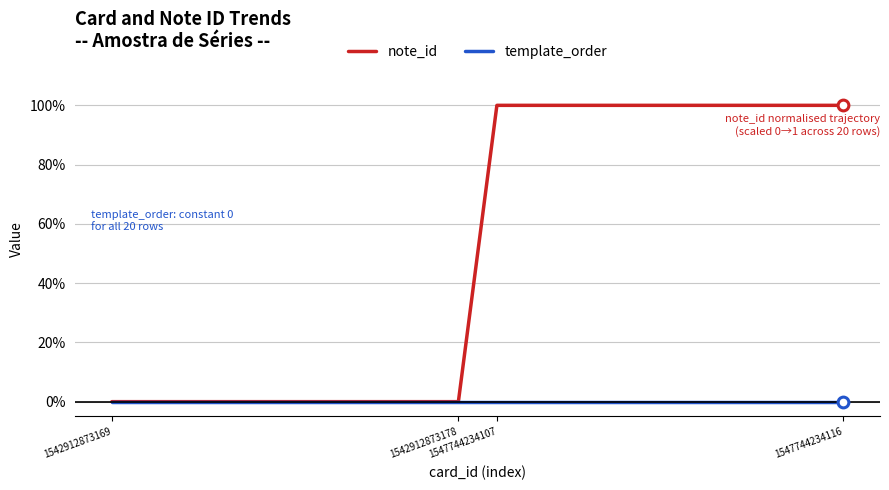

Which series has the largest total across all categories?

note_id